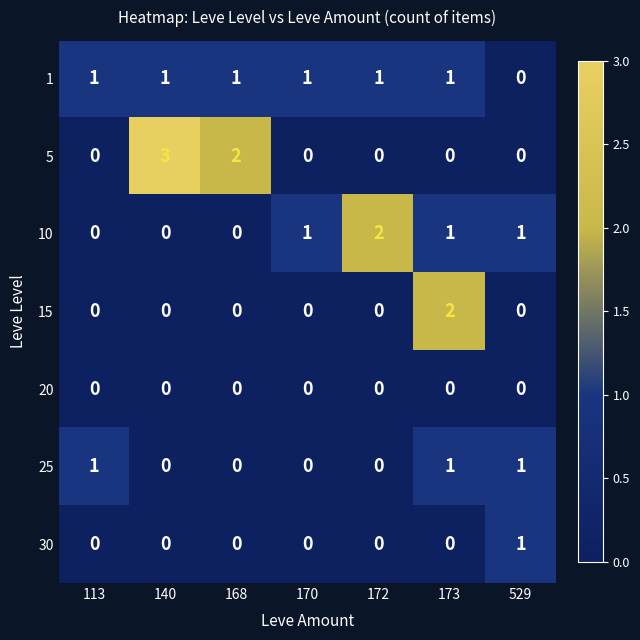

How many 5 values are between 0 and 2?

6